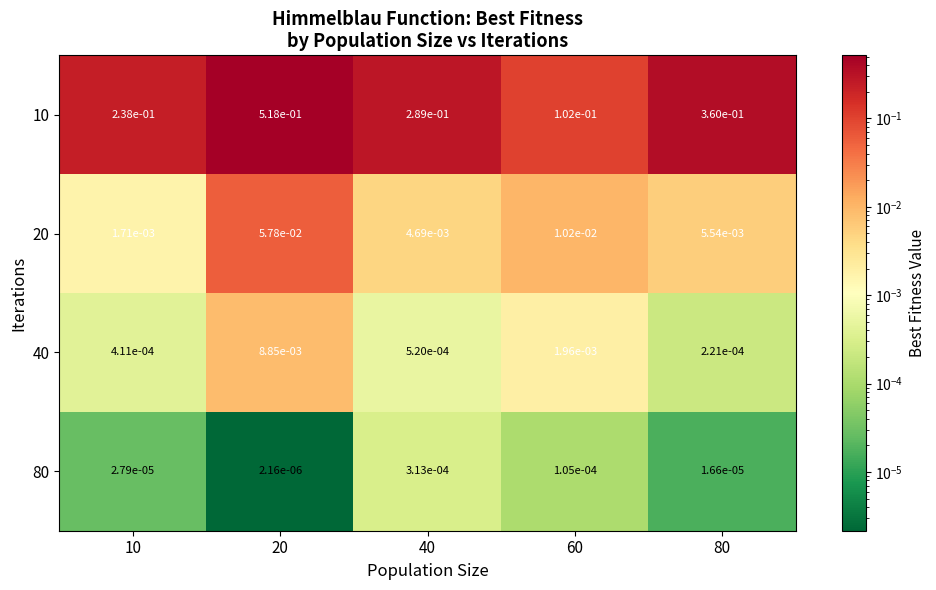

The value of 10 at 20 is 0.2. True or false?

False